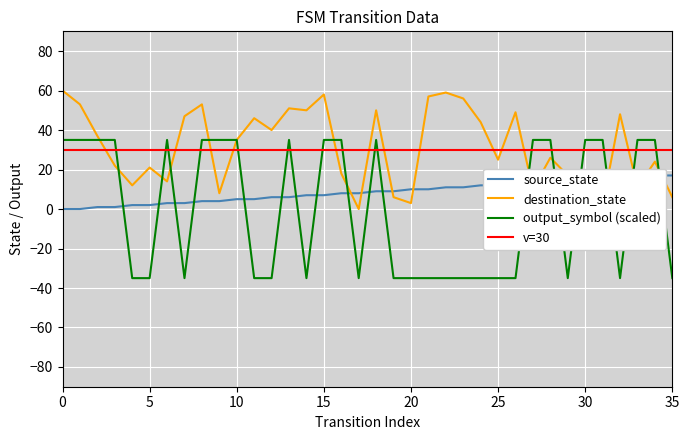

The output_symbol (scaled) series shows -47 at 20. True or false?

False